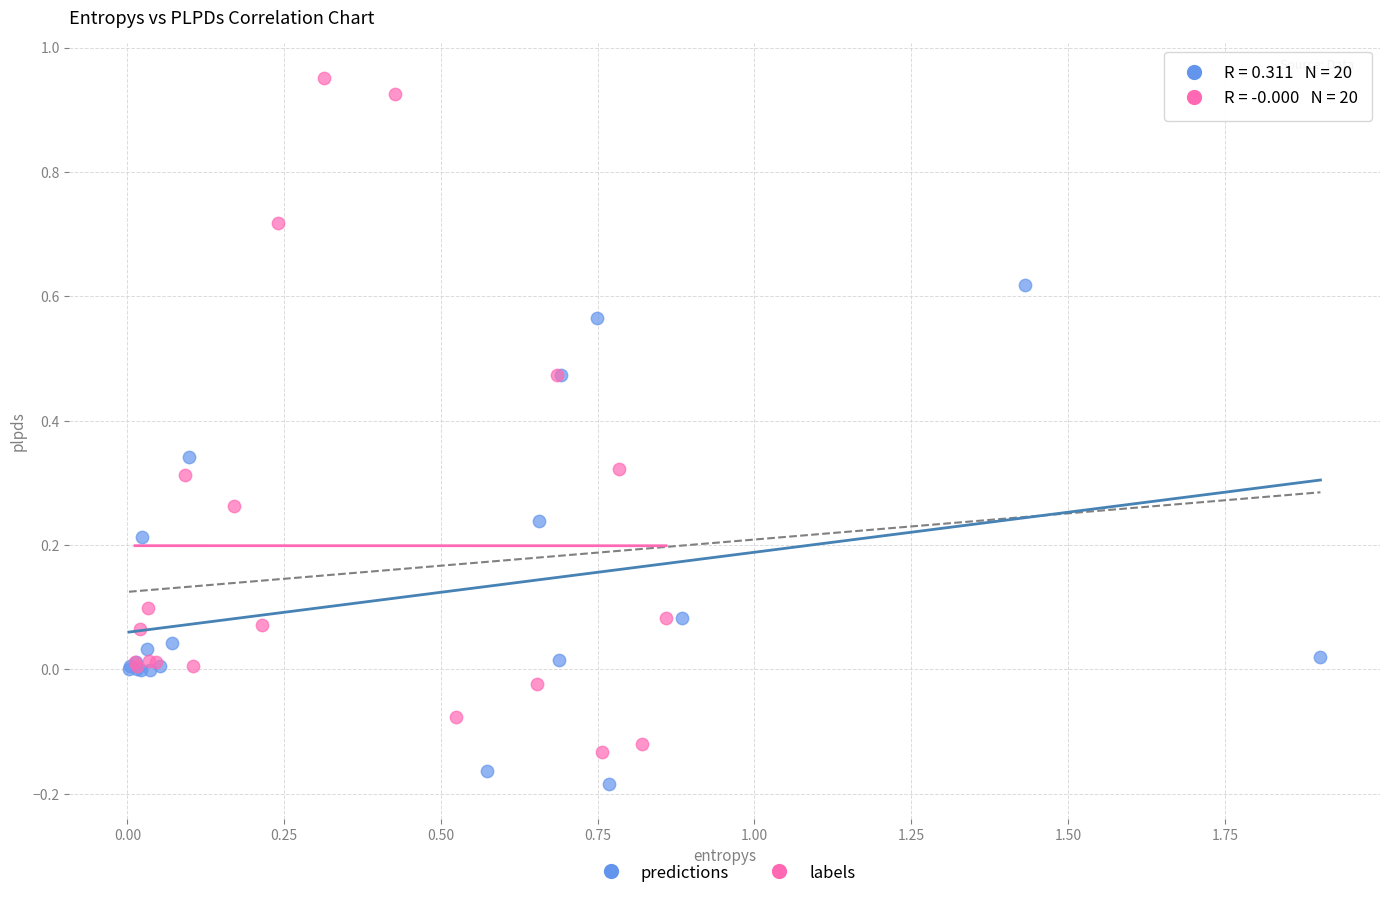

Which series contains the lowest Y value?

predictions